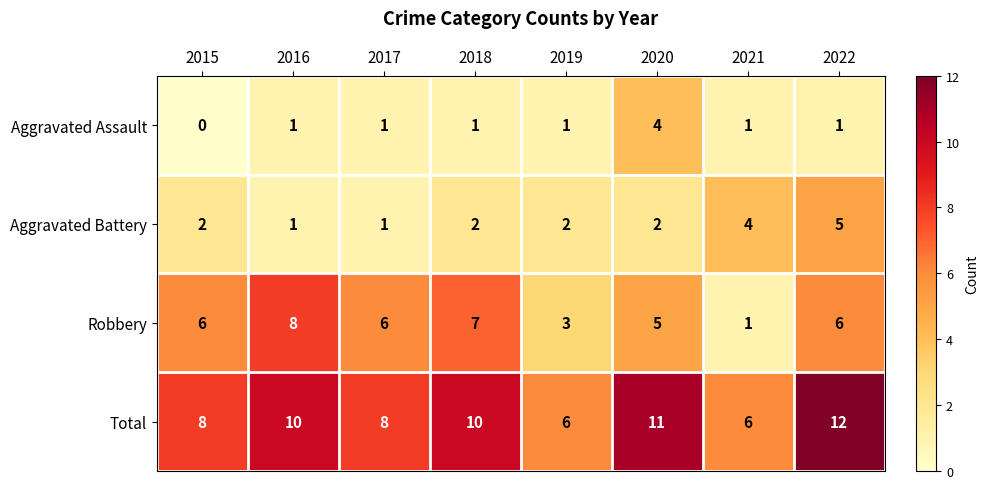

How many series are shown in this chart?

4